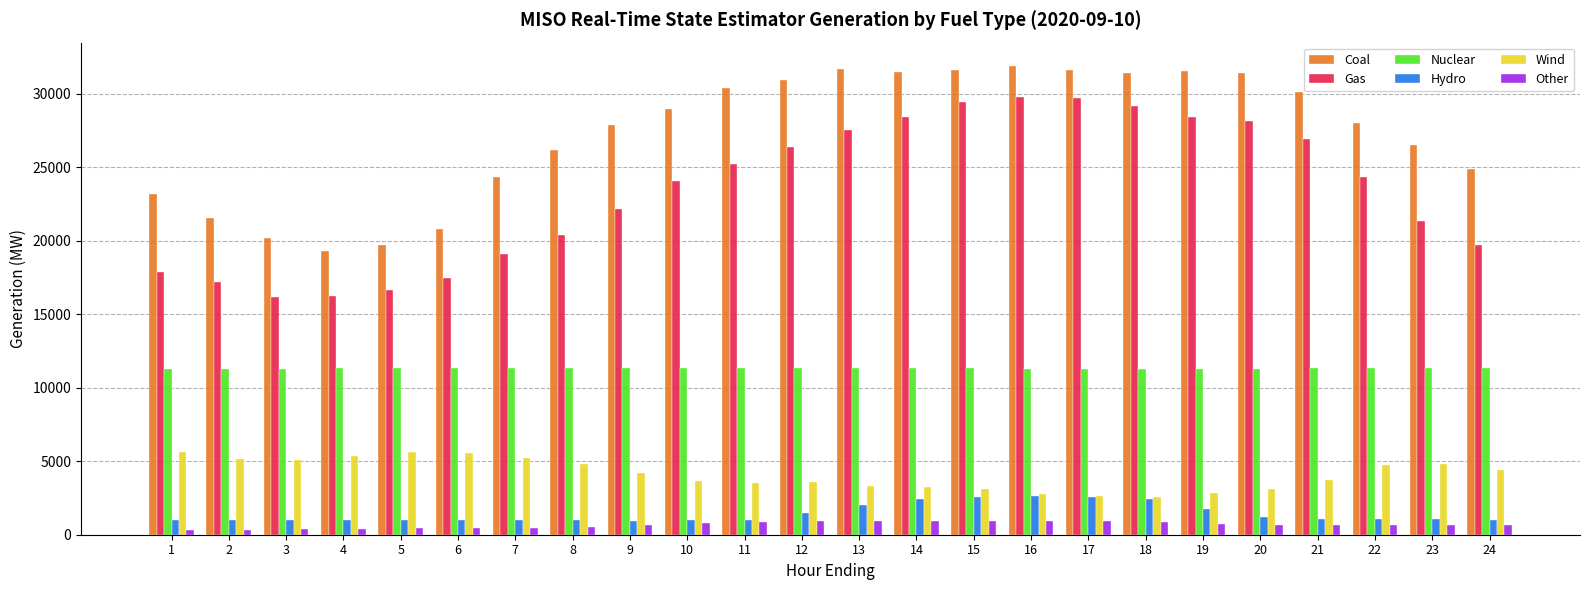

How many data points does each series have?

24